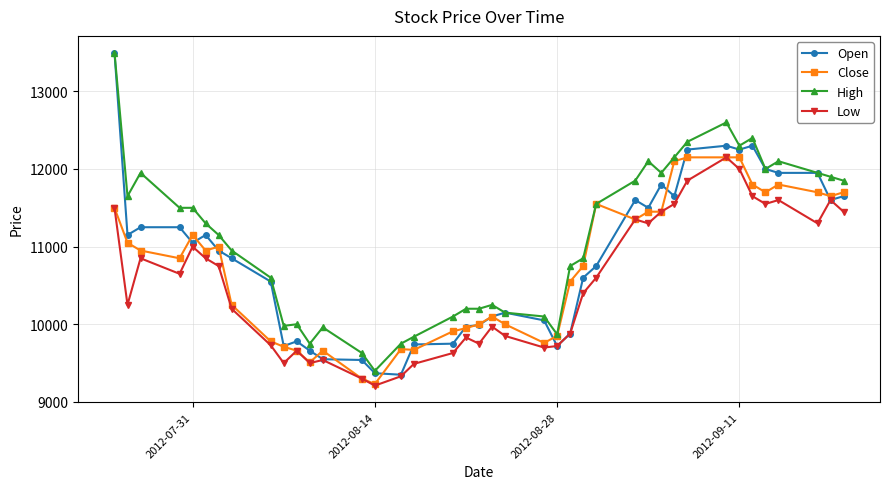

What is the sum of all Close values?

429470